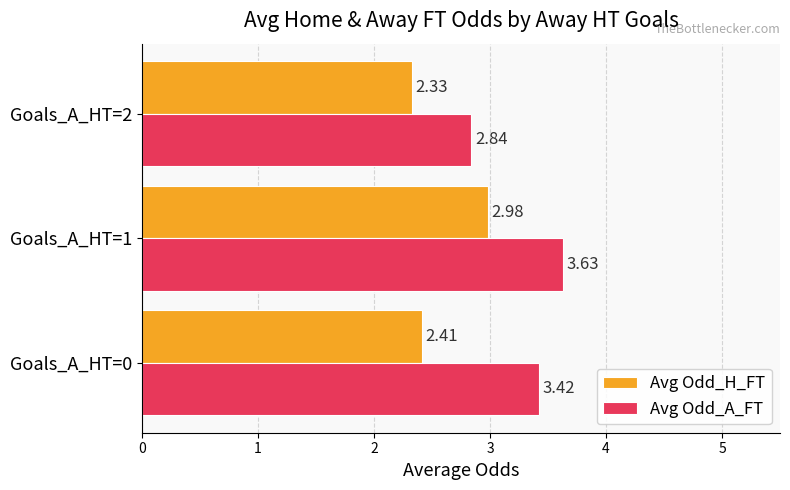

Which series has the widest spread of values?

Avg Odd_A_FT